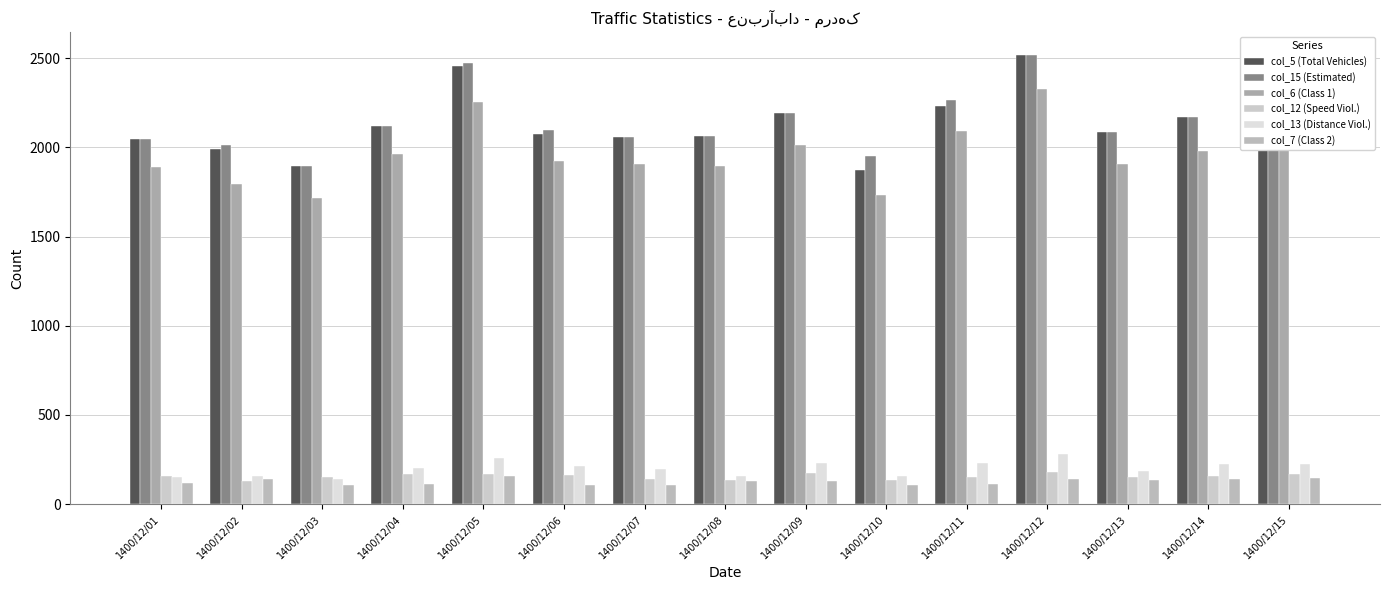

Which series has the largest range (max minus min)?

col_5 (Total Vehicles)